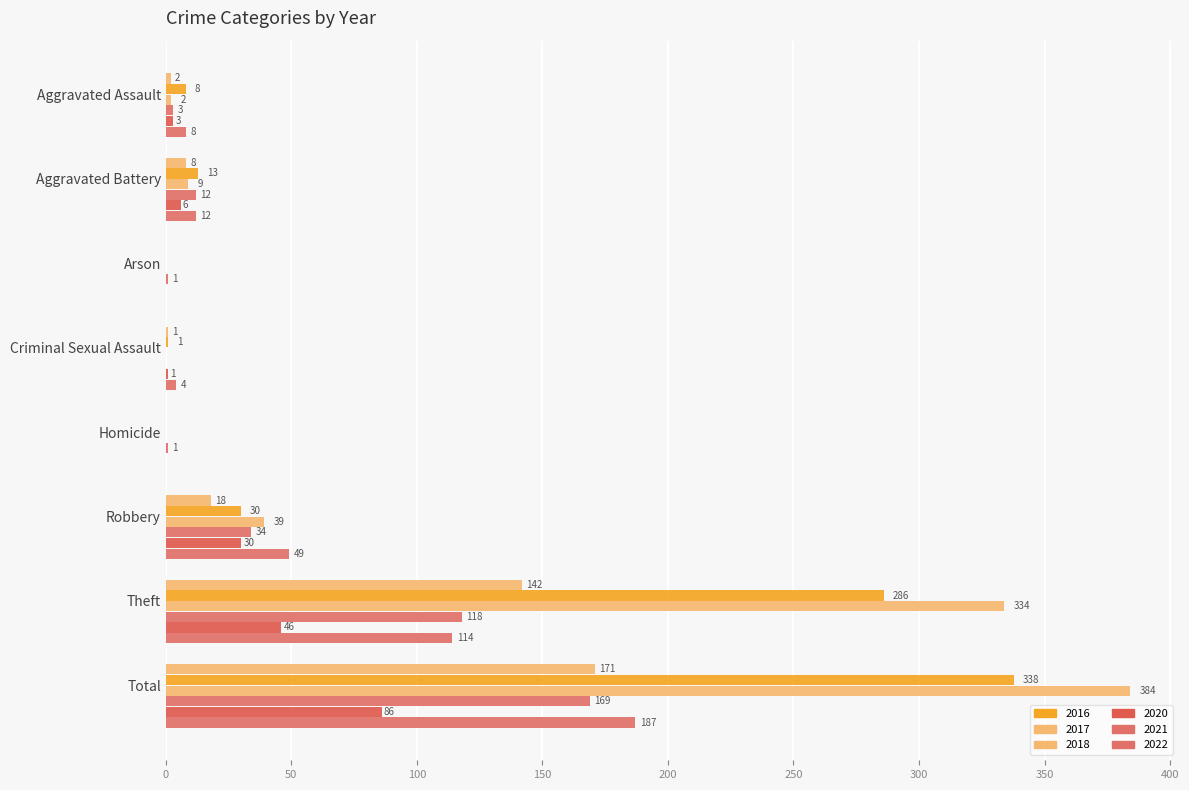

Which category has the lowest value in the 2016 series?

Arson